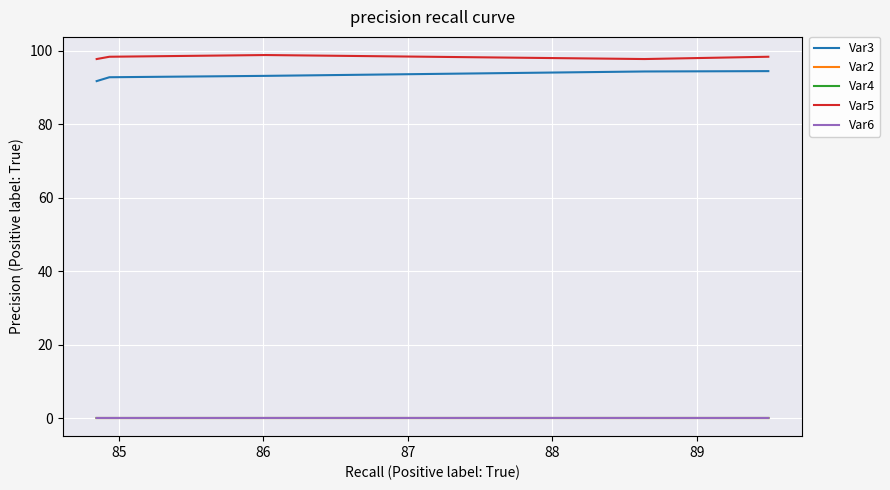

True or false: Var2 and Var5 cross at least once.

False